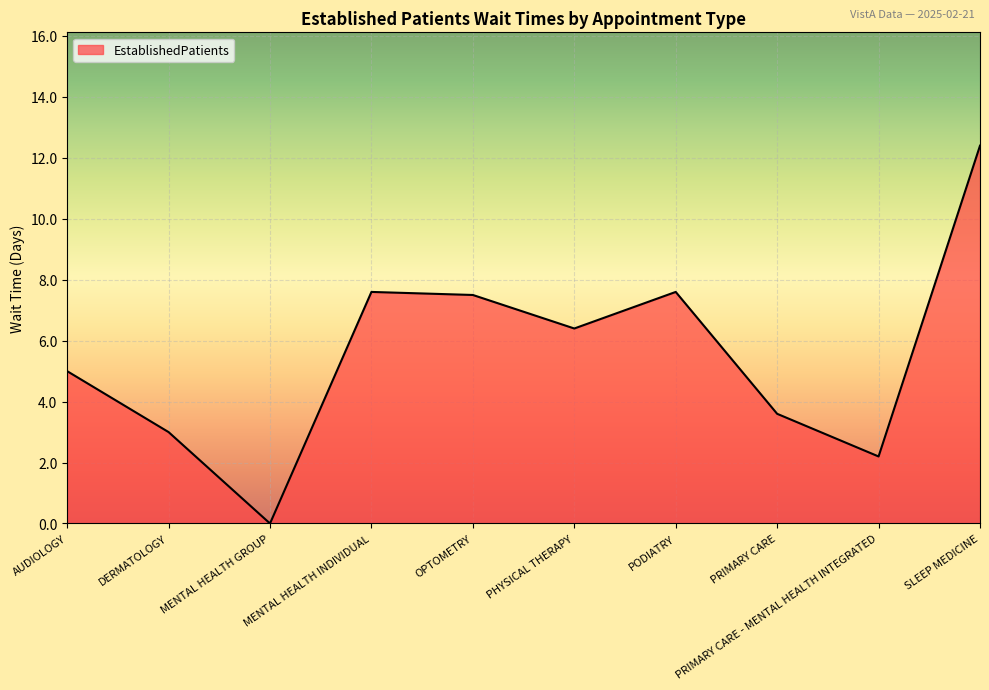

How many lines are shown in the chart?

1